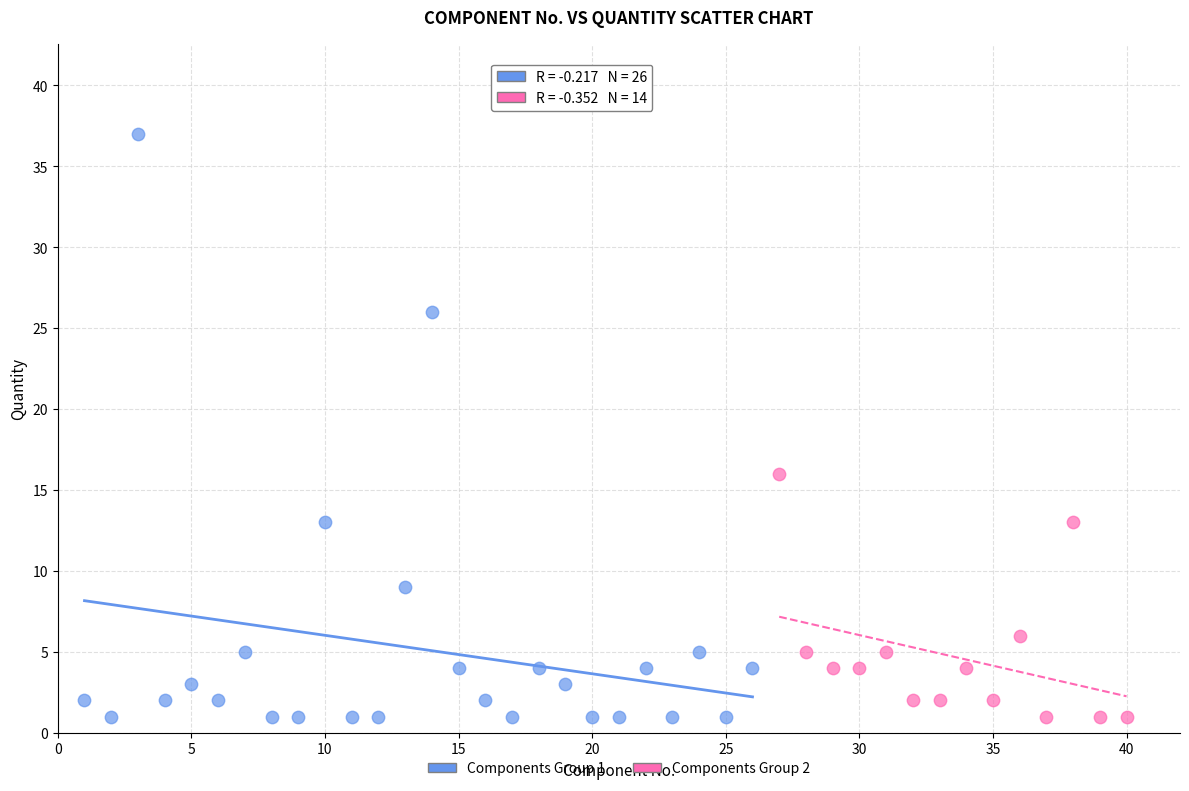

Which series contains the highest Y value?

Components Group 1